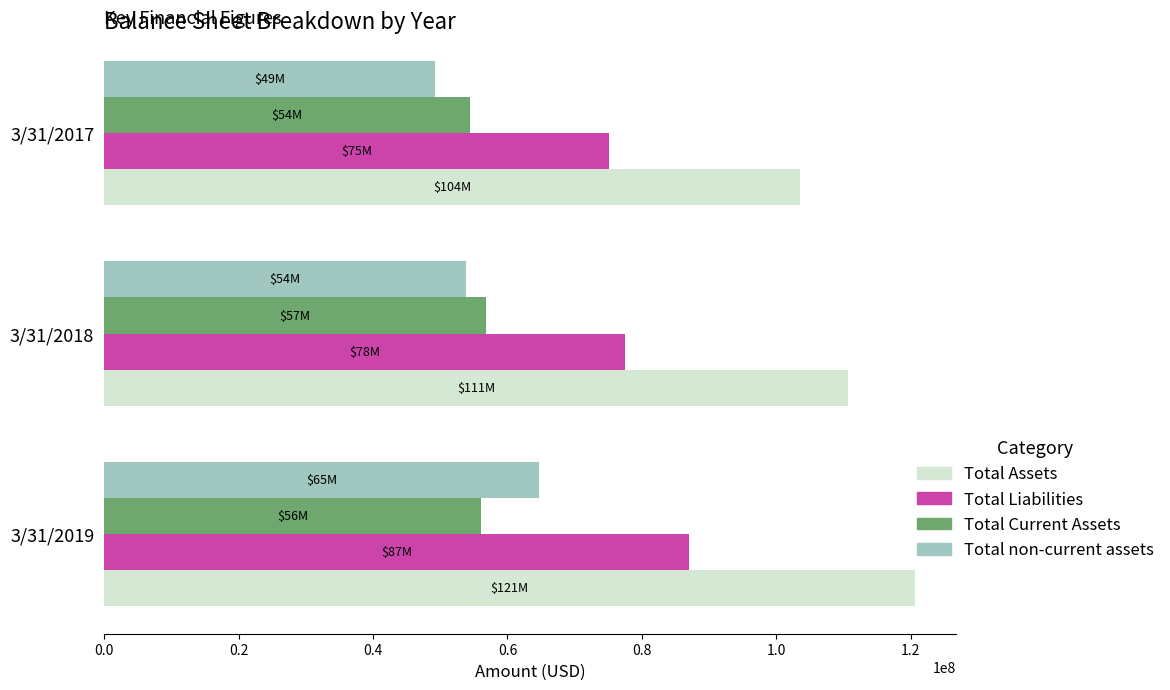

At which label does Total Assets reach its peak?

3/31/2019